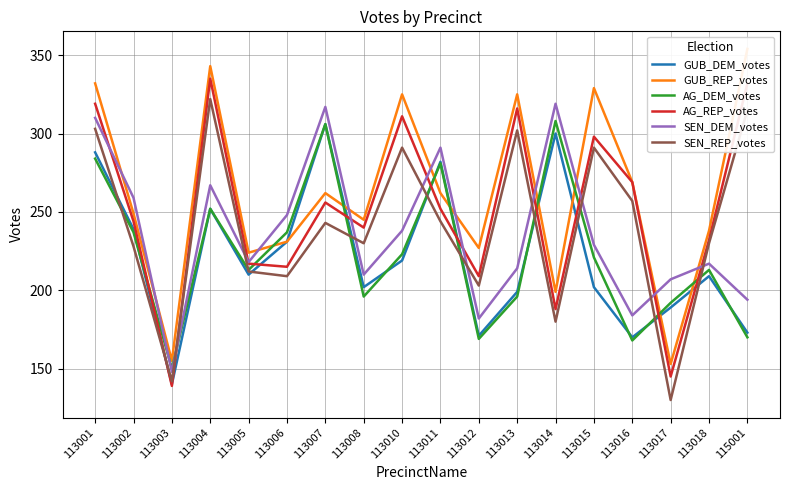

Rank the categories by GUB_DEM_votes value from lowest to highest.

113003, 113016, 113012, 115001, 113017, 113013, 113008, 113015, 113018, 113005, 113010, 113006, 113002, 113004, 113011, 113001, 113014, 113007